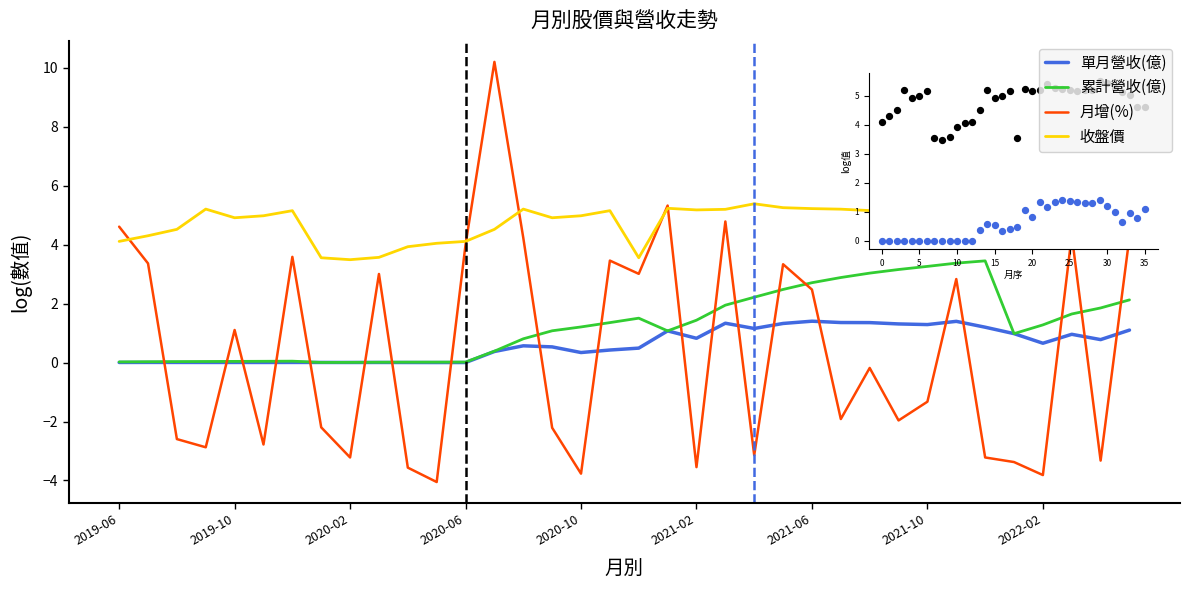

Which series has the largest total across all categories?

收盤價